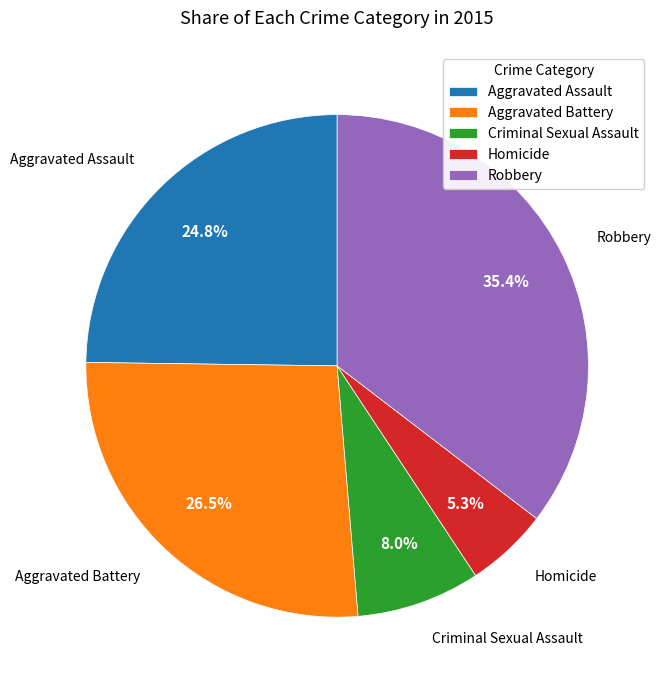

Rank the categories by value from highest to lowest.

Robbery, Aggravated Battery, Aggravated Assault, Criminal Sexual Assault, Homicide